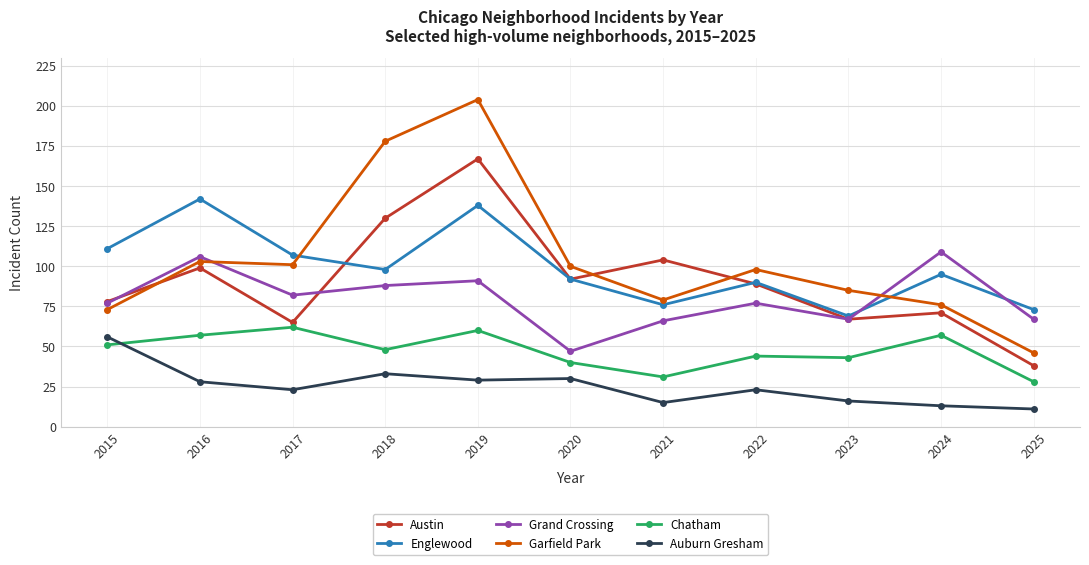

What is the approximate value of Garfield Park at 2017?

101